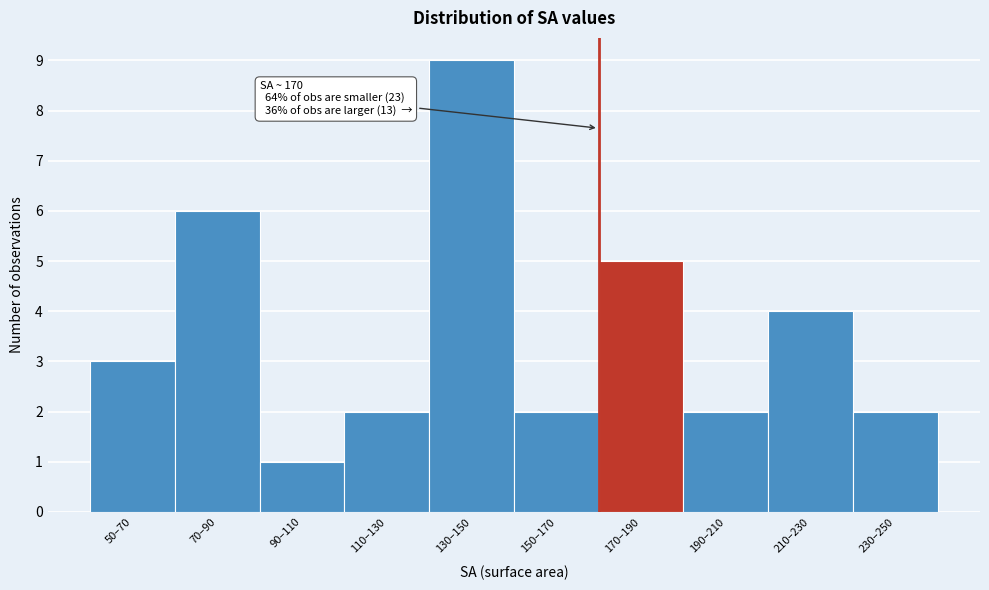

Reading left to right, extract all data points from this chart.

50–70=3	70–90=6	90–110=1	110–130=2	130–150=9	150–170=2	170–190=5	190–210=2	210–230=4	230–250=2